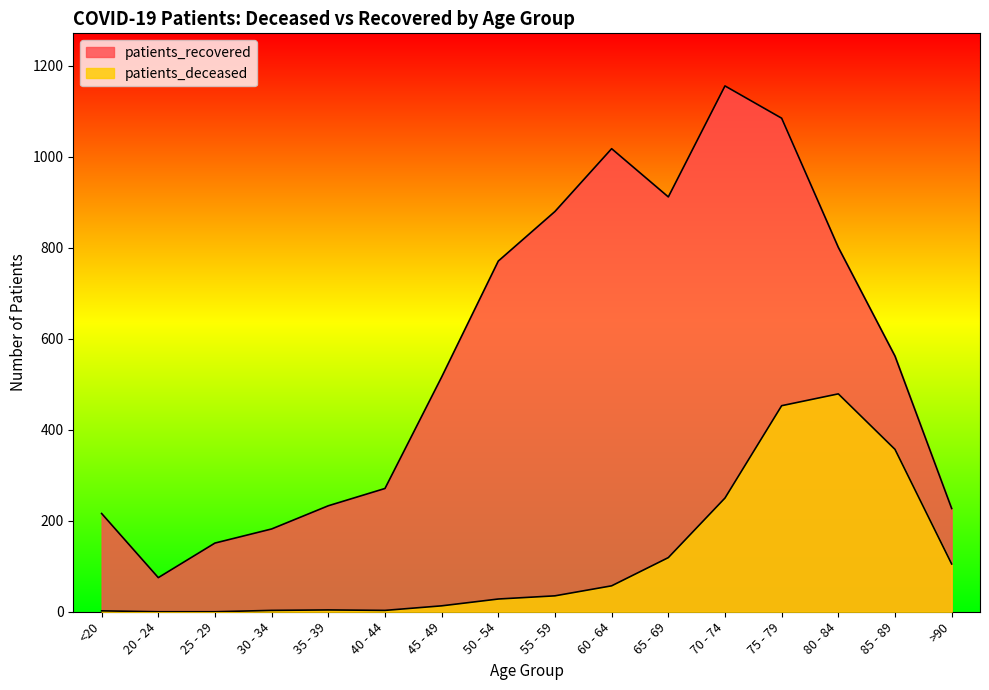

Reading left to right, what are all the values shown in this chart?

patients_deceased: <20=2	20 - 24=0	25 - 29=0	30 - 34=3	35 - 39=4	40 - 44=3	45 - 49=13	50 - 54=28	55 - 59=35	60 - 64=57	65 - 69=119	70 - 74=250	75 - 79=453	80 - 84=479	85 - 89=357	>90=105
patients_recovered: <20=216	20 - 24=75	25 - 29=151	30 - 34=182	35 - 39=233	40 - 44=271	45 - 49=516	50 - 54=771	55 - 59=880	60 - 64=1018	65 - 69=912	70 - 74=1156	75 - 79=1085	80 - 84=801	85 - 89=562	>90=227